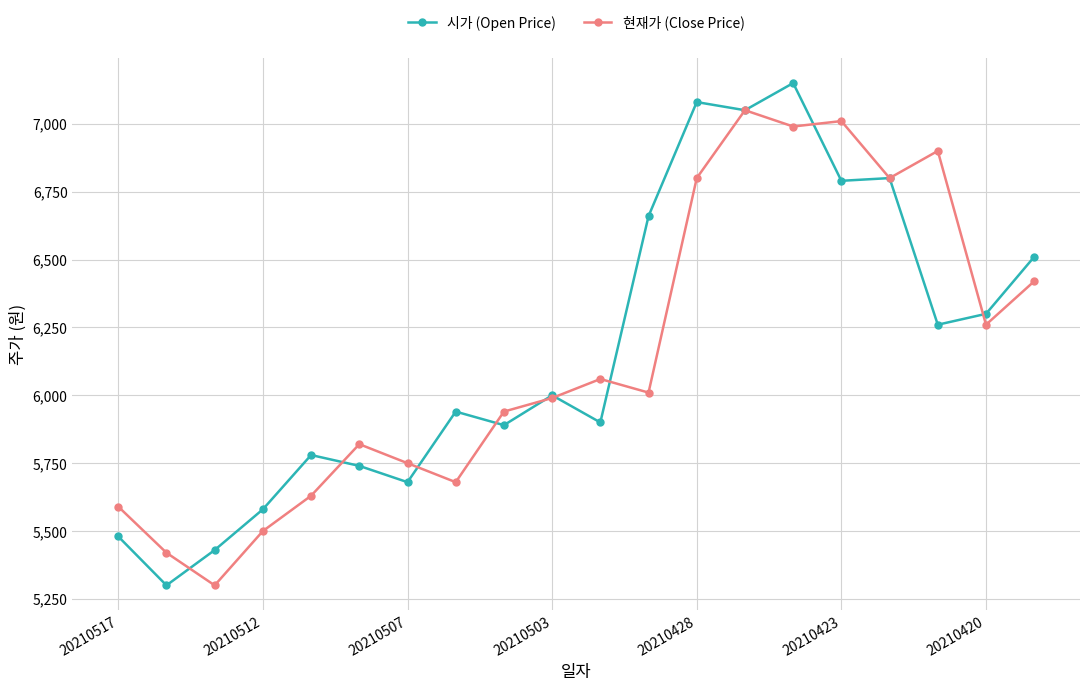

True or false: 현재가 (Close Price) has more than 1 interior local peaks.

True